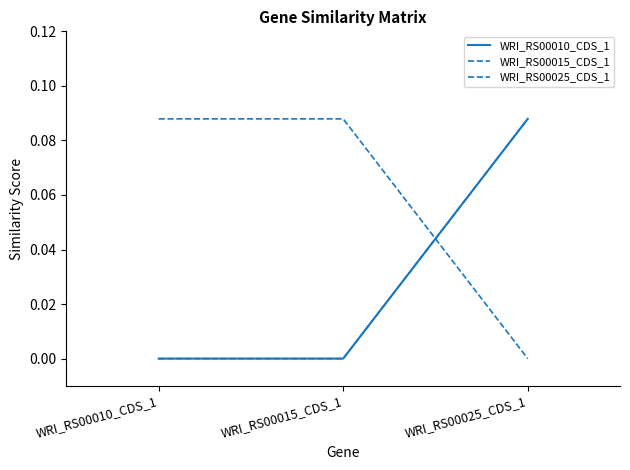

What is the total value across all series at WRI_RS00010_CDS_1?

0.1